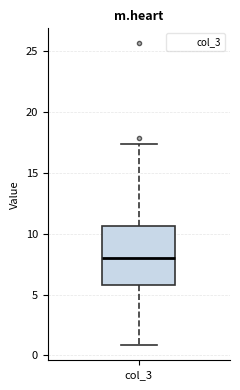

Where does the median line of the box for col_3 sit on the y-axis? The values are not printed on the chart, so give them approximately, as read against the axis.

8.0